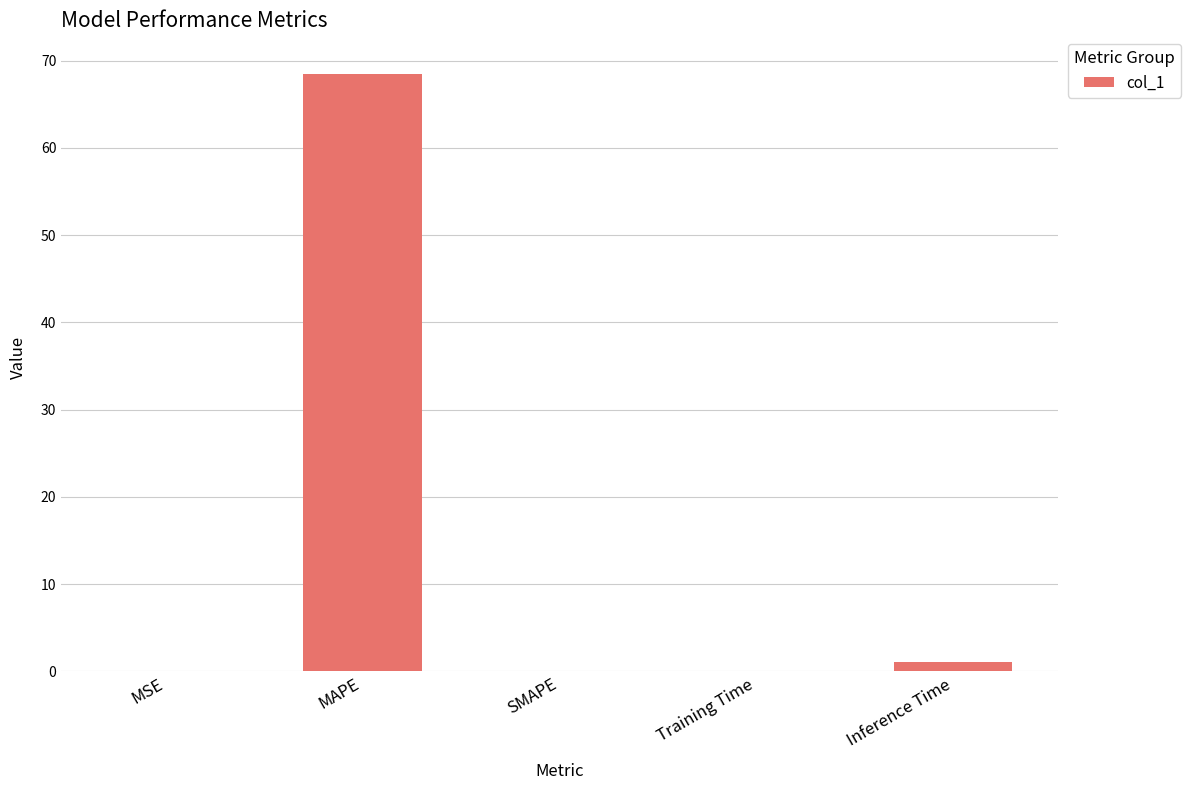

Is it true that the value at MSE is 0.0?

True